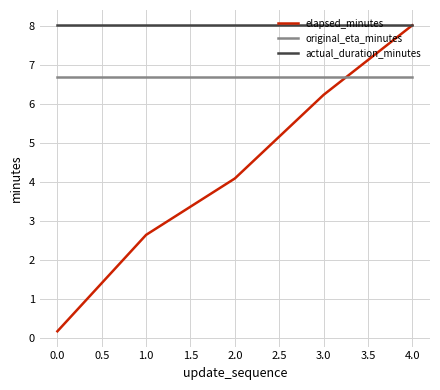

The value of elapsed_minutes at 4.0 is 5.1. True or false?

False